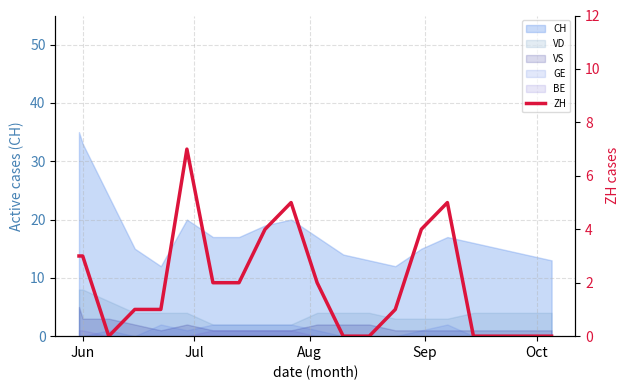

What is the average value?

2